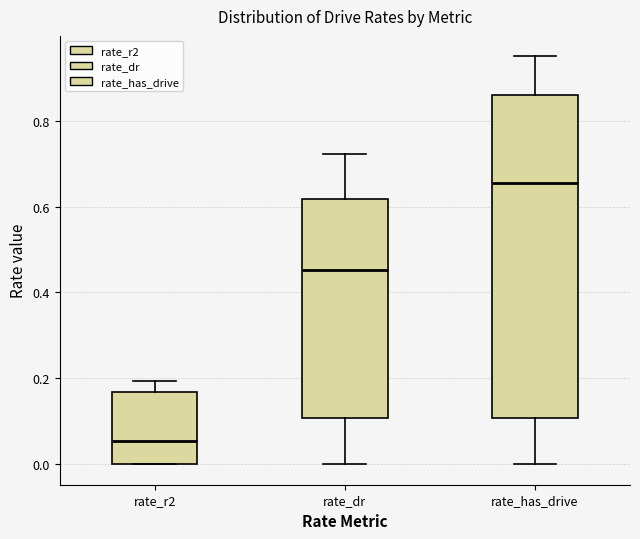

Reading left to right, read every box against the y-axis: the position of its median line, the range the box covers, and the ends of its whiskers. The values are not printed on the chart, so give them approximately, as read against the axis.

rate_r2: median 0.06, box 0.00 to 0.16, whiskers 0.00 to 0.20
rate_dr: median 0.46, box 0.10 to 0.62, whiskers 0.00 to 0.72
rate_has_drive: median 0.66, box 0.10 to 0.86, whiskers 0.00 to 0.94